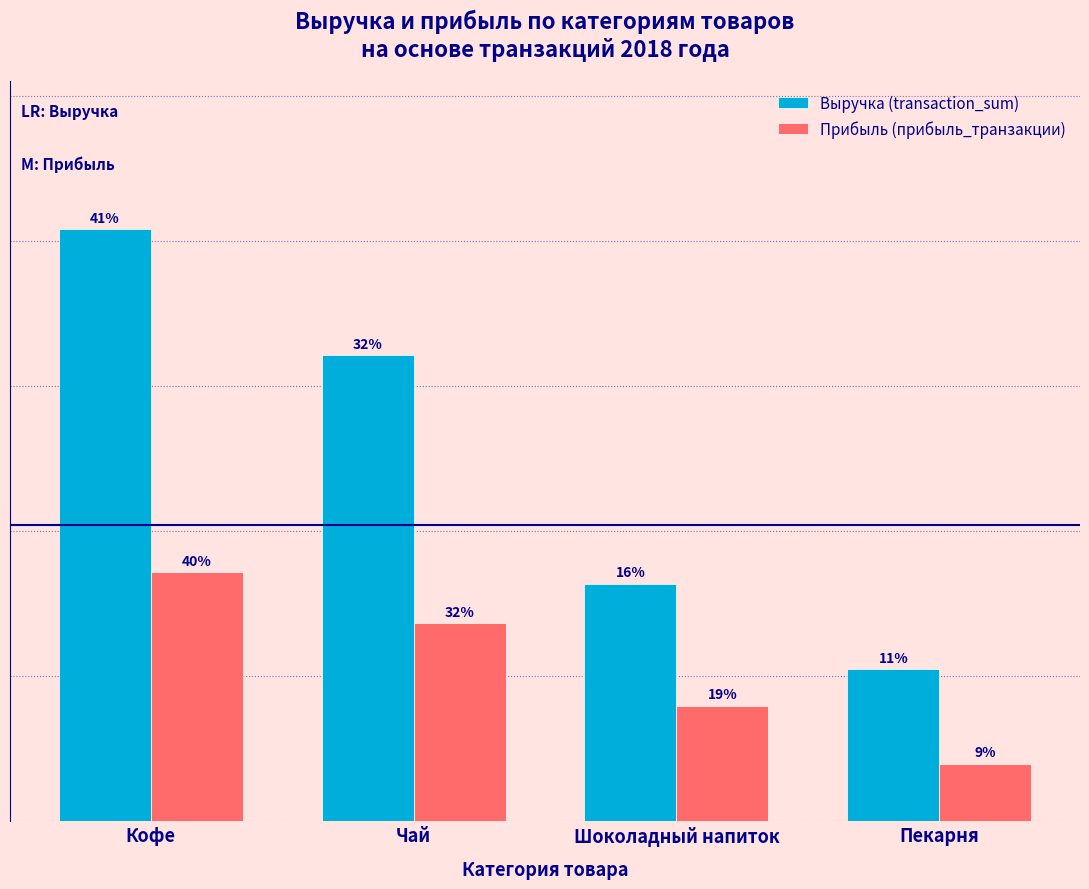

List the labels in order of Выручка (transaction_sum) value, smallest first.

Пекарня, Шоколадный напиток, Чай, Кофе